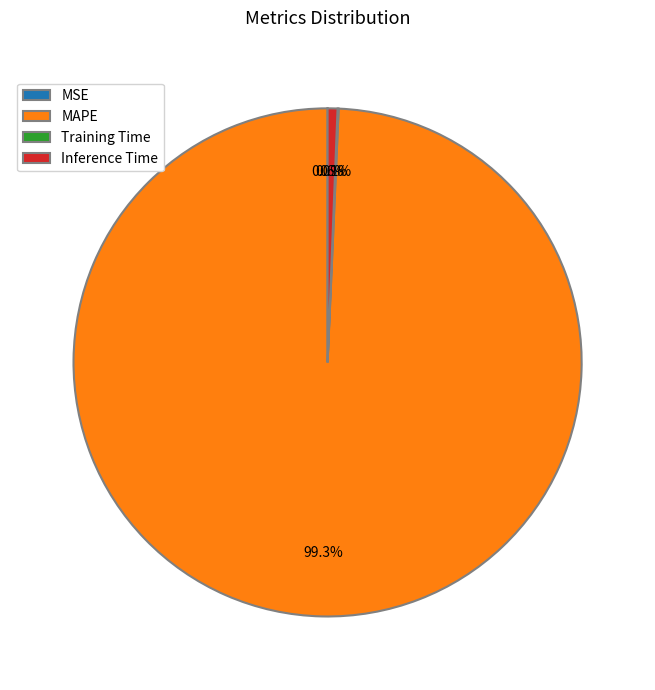

What portion of the pie excludes MAPE?

0.7%